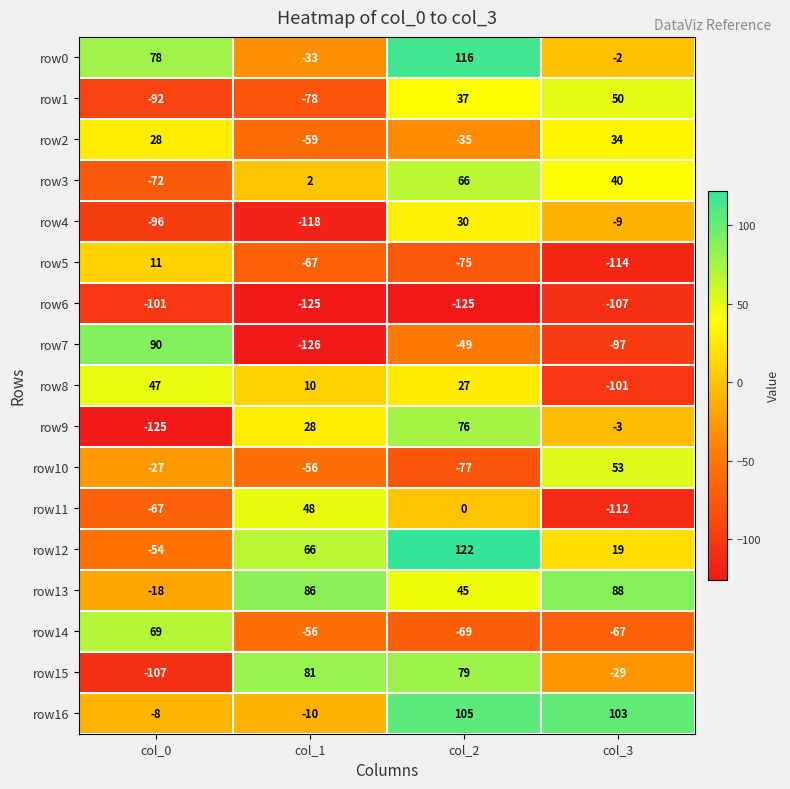

Which series has the largest total across all categories?

row13